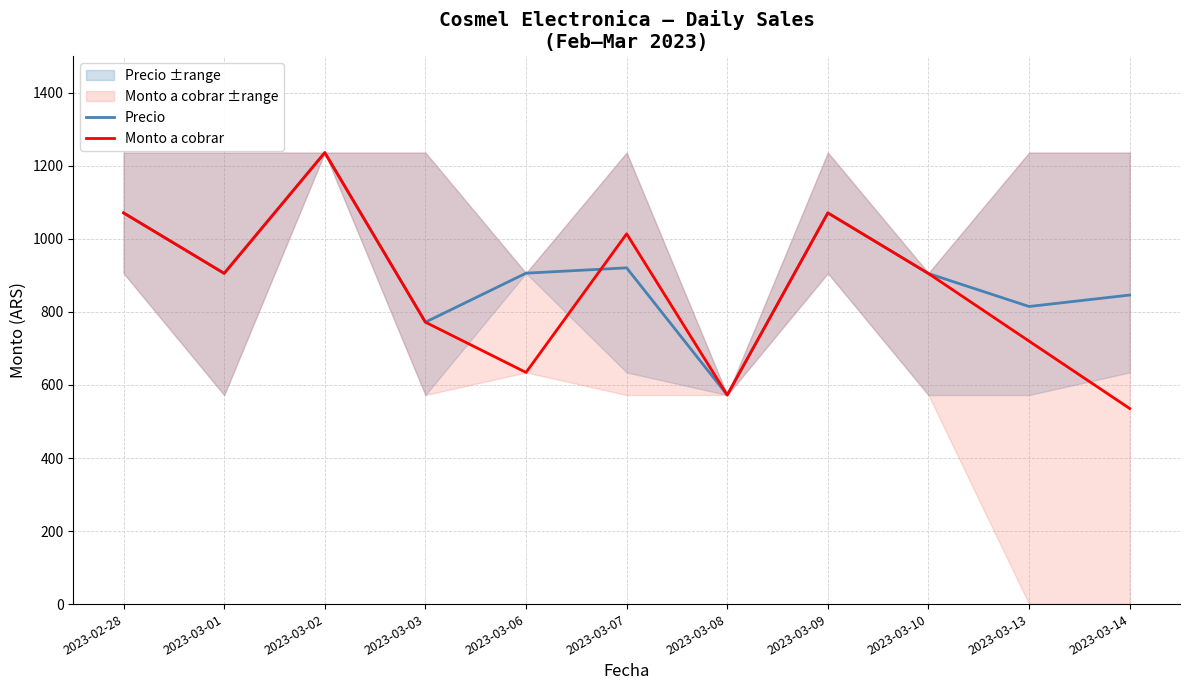

At which category does the chart reach its minimum across all series?

2023-03-14